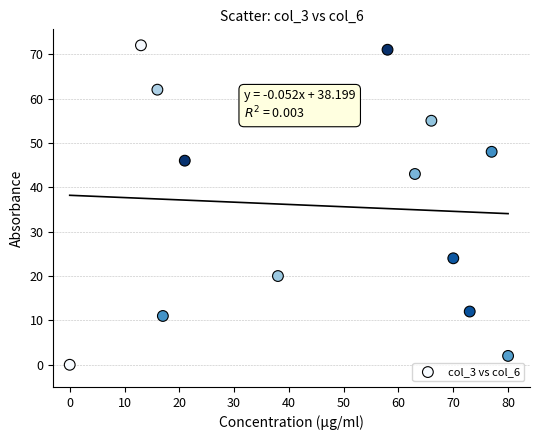

What Y value in the scatter plot is closest to 36?

43